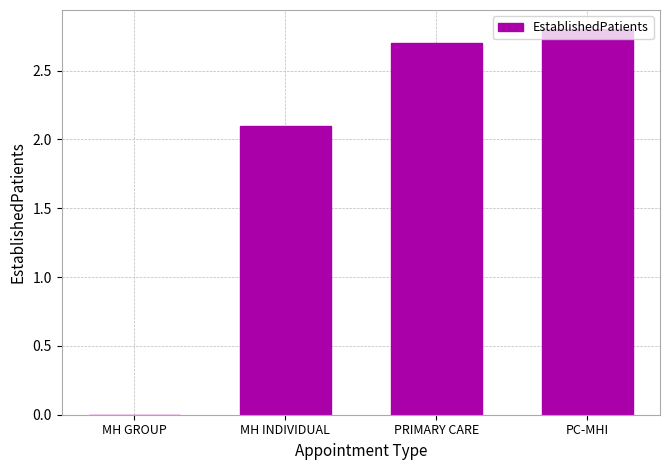

What is the average value?

1.9